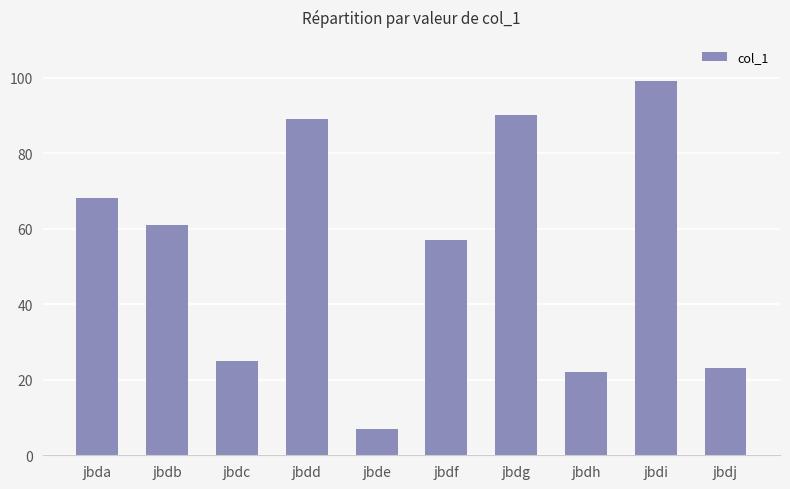

Are the bars grouped side by side (vs. stacked)?

No